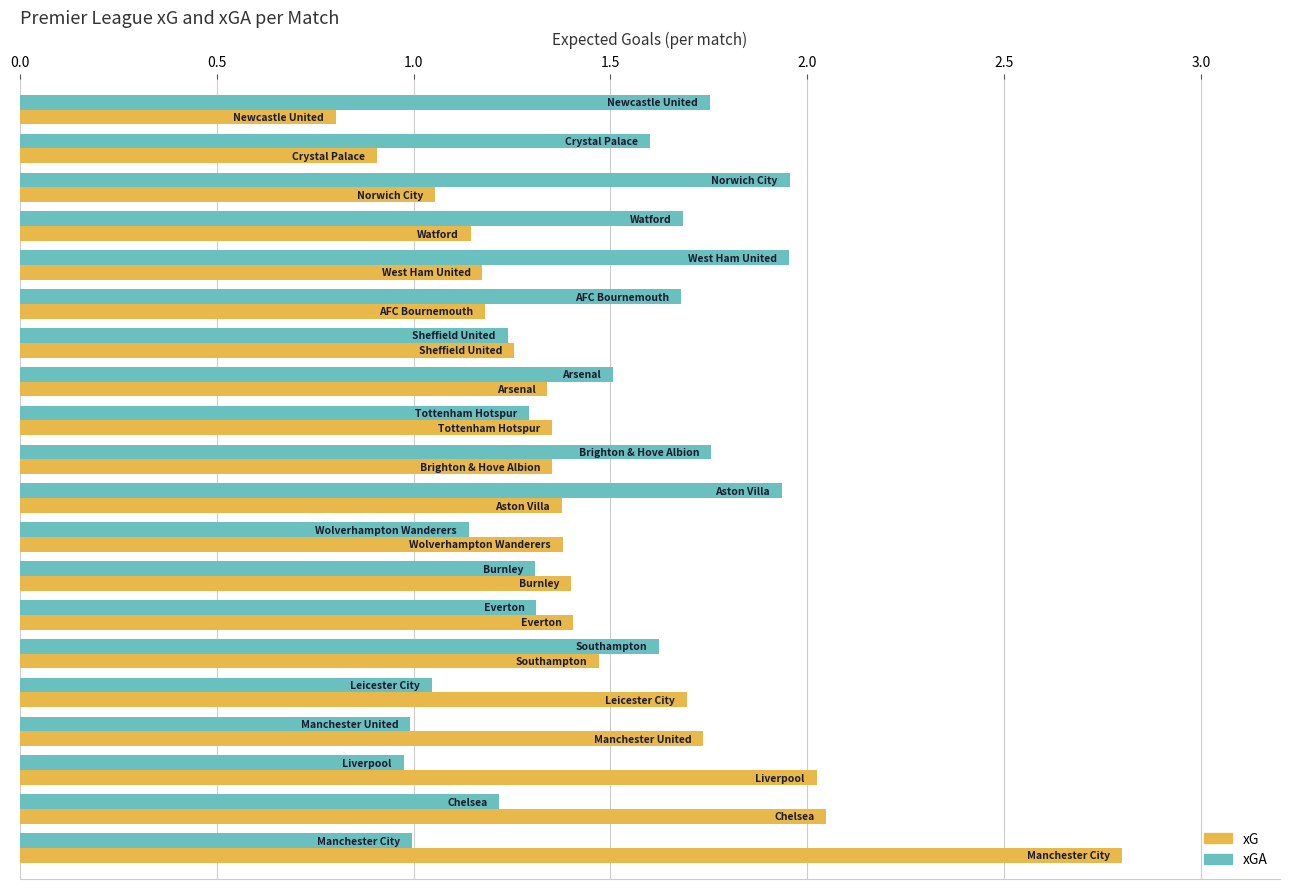

At how many categories does at least one series exceed 2?

3